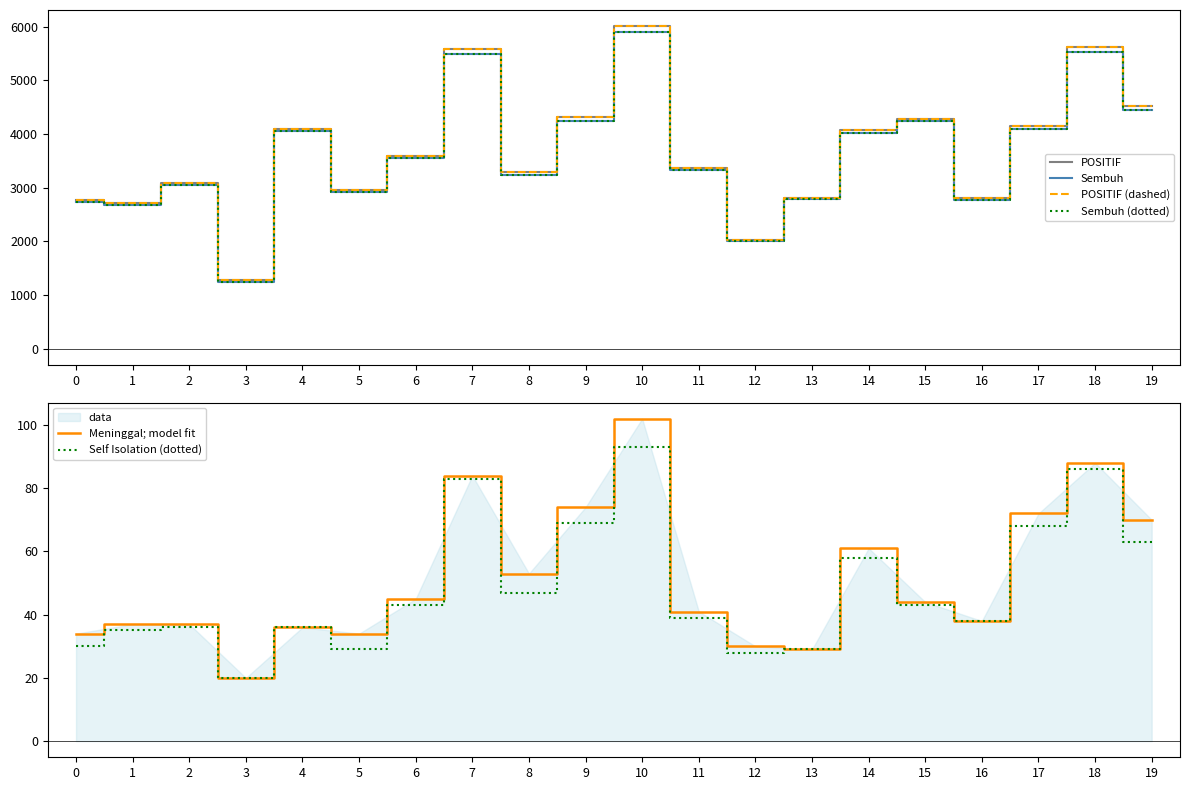

Where is Meninggal; model fit nearest to the value 61?

14